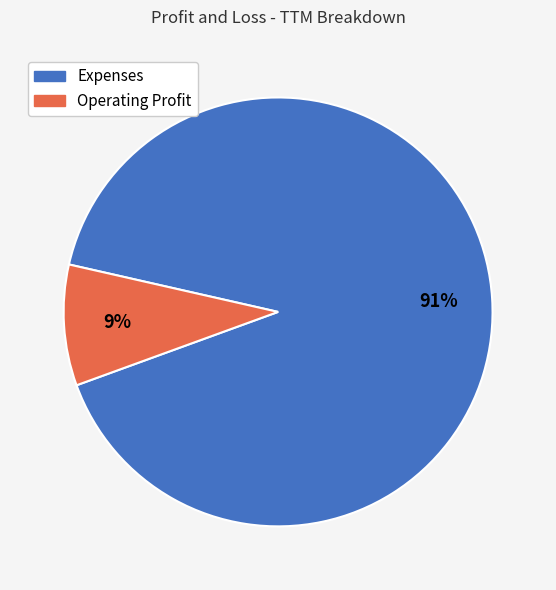

Is the sum of Operating Profit and Expenses greater than half?

Yes